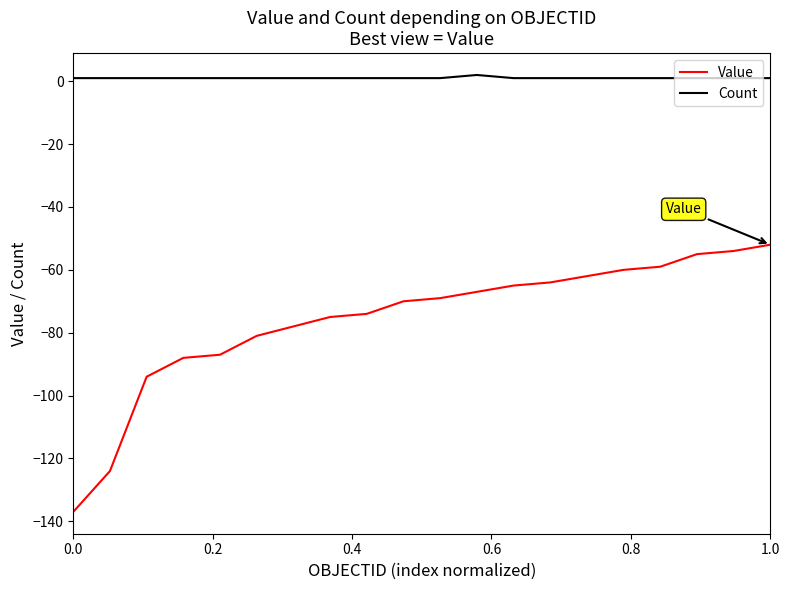

Count the number of categories in the chart.

20